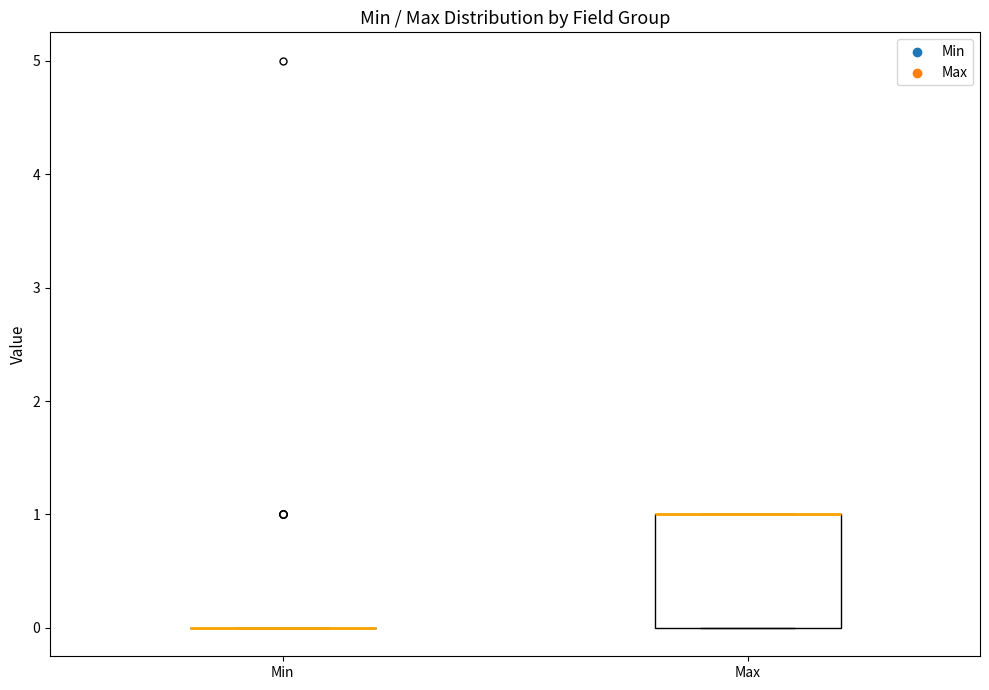

Reading left to right, transcribe this box plot: for each box, give where its median line is, the range the box spans, and where its two whiskers end, as read against the y-axis. The values are not printed on the chart, so give them approximately, as read against the axis.

Min: box collapsed to a line at 0, whiskers 0 to 0
Max: median 1 (drawn on the box's upper edge), box 0 to 1, whiskers 0 to 1